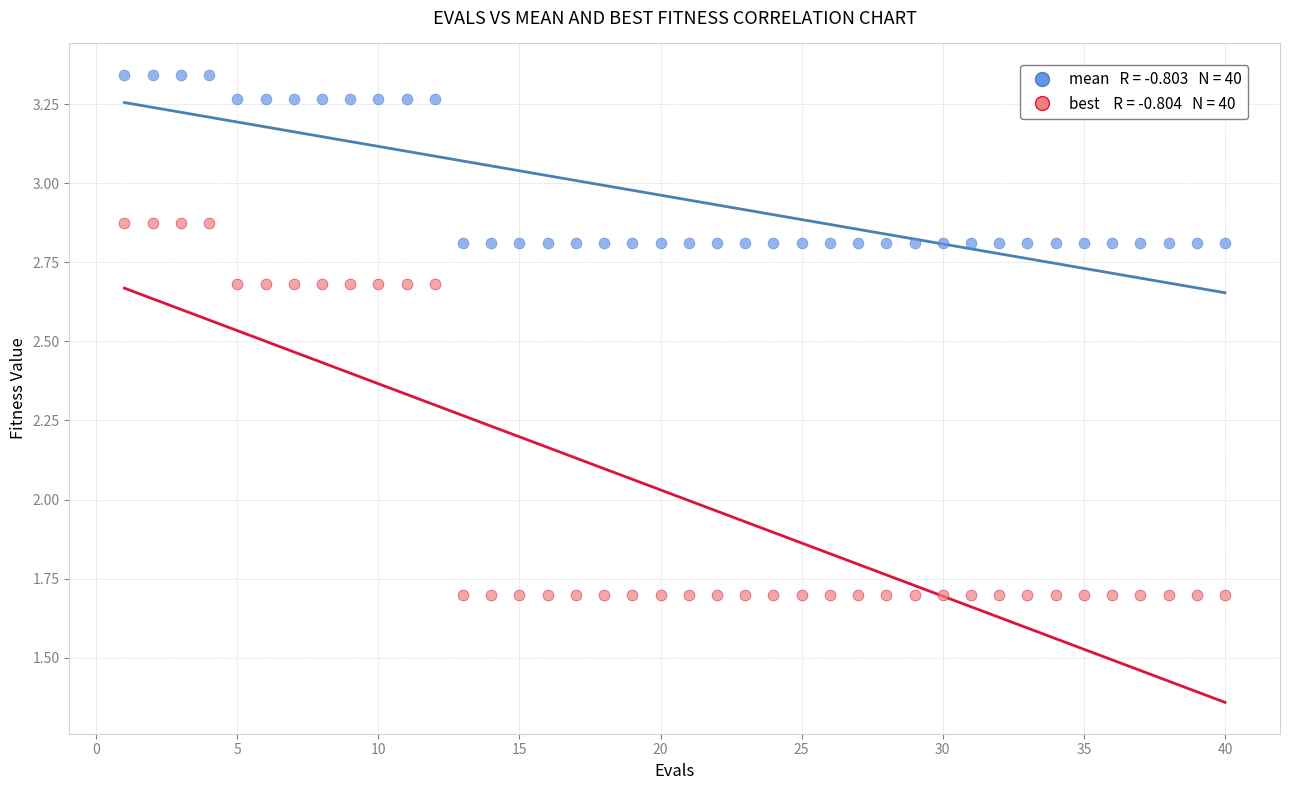

Across all data points, what is the range of X values (max minus min)?

39.0